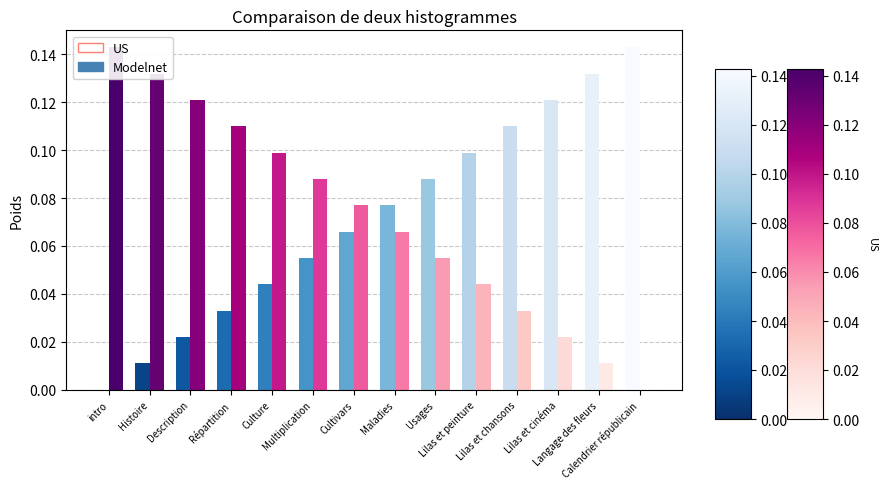

Rank the series by their maximum value, from lowest to highest.

Modelnet, US